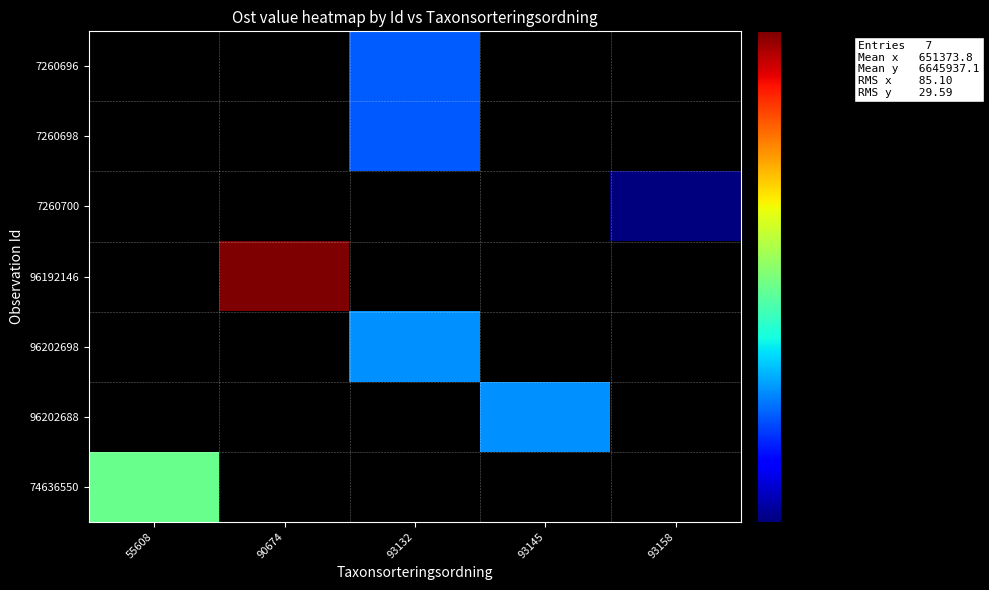

Which label corresponds to the smallest value in the chart?

93158